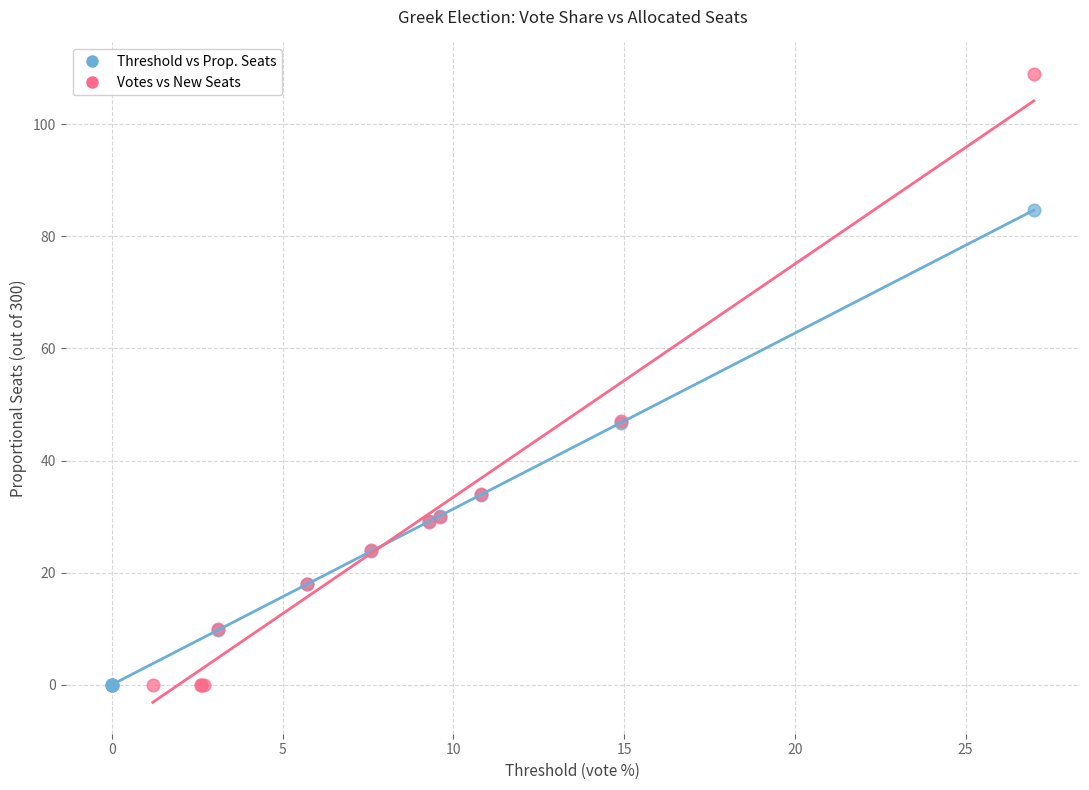

What are all the series names shown in the legend?

Threshold vs Prop. Seats, Votes vs New Seats